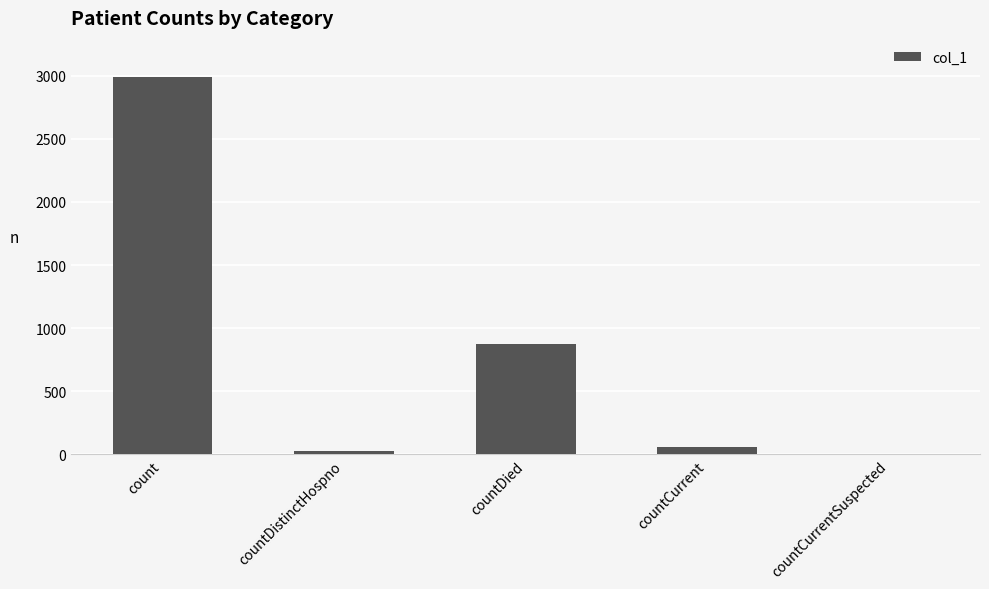

What is the greatest value displayed?

2990